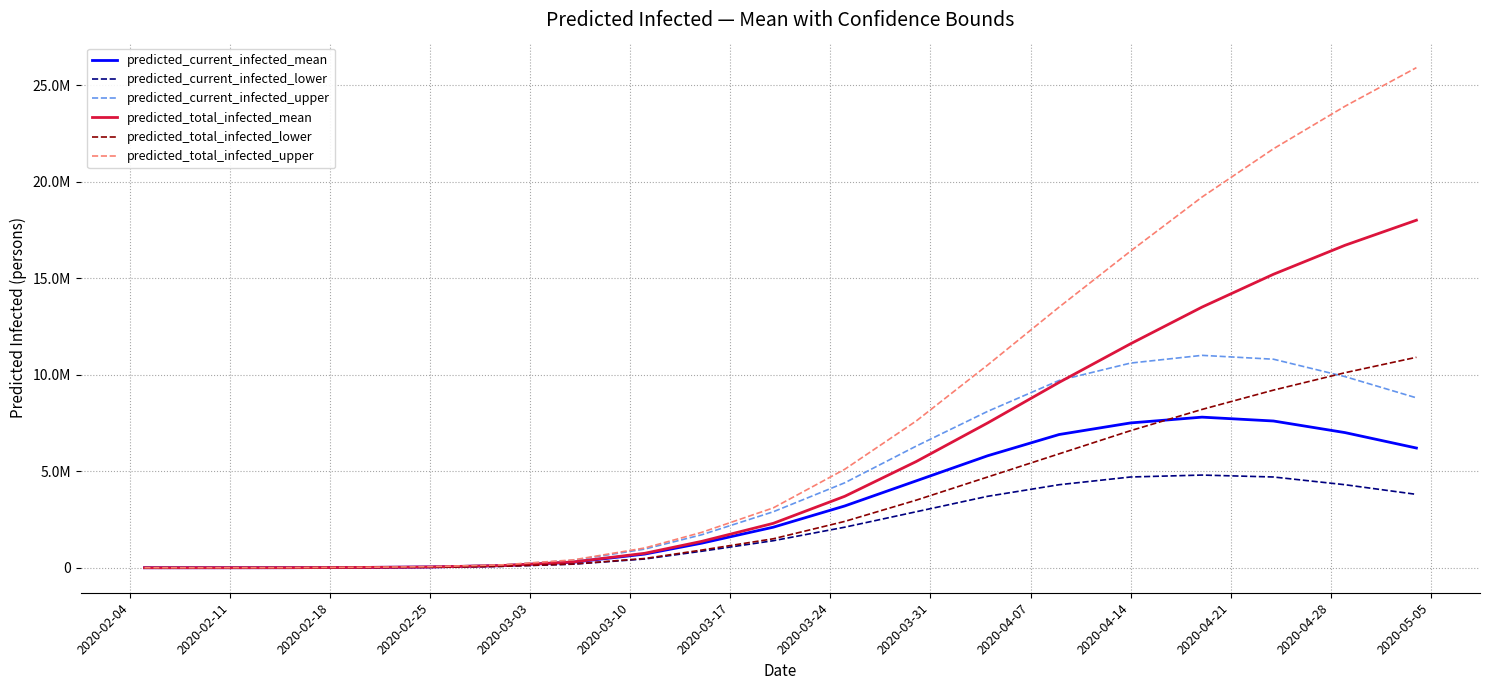

What are all the series names shown in the legend?

predicted_current_infected_mean, predicted_current_infected_lower, predicted_current_infected_upper, predicted_total_infected_mean, predicted_total_infected_lower, predicted_total_infected_upper